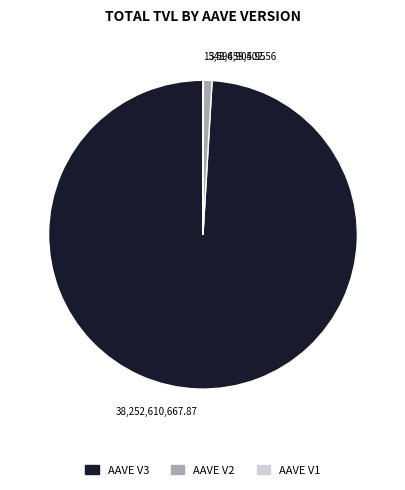

Is there any slice that represents more than half of the pie?

Yes